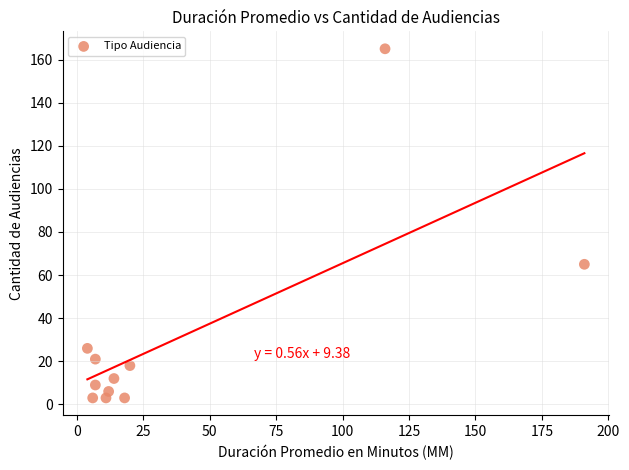

What Y value in the scatter plot is closest to 84?

65